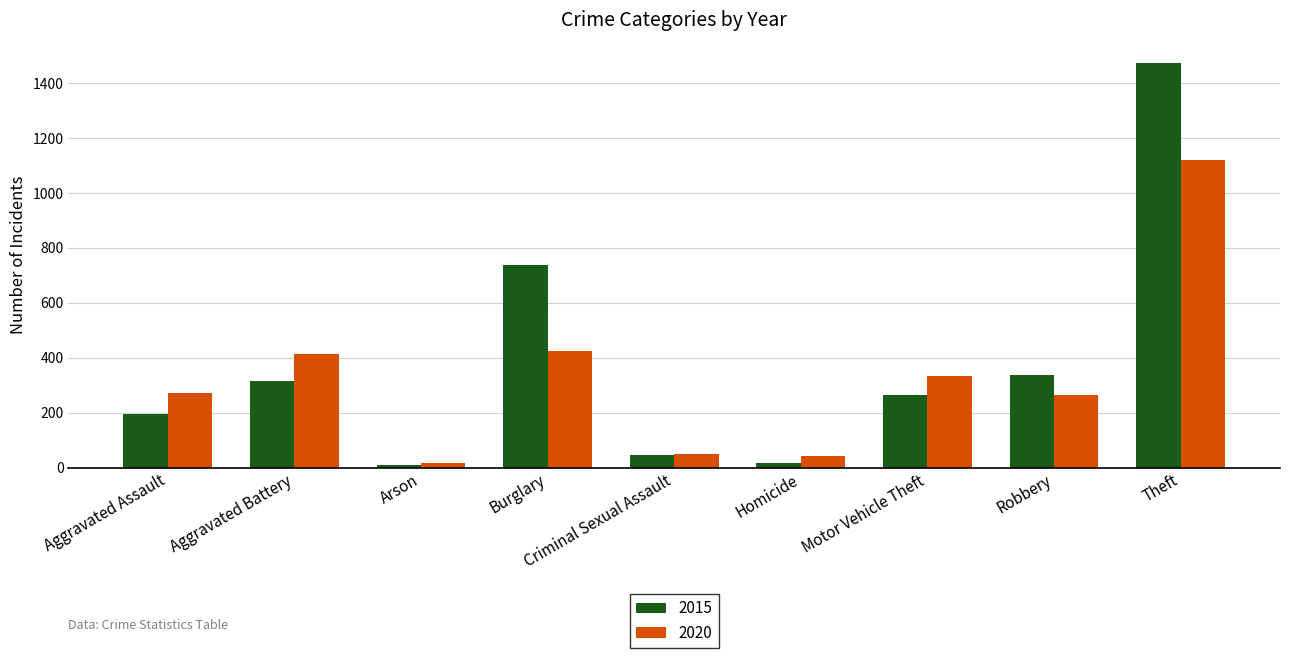

Is it true that 2015 equals 1064 at Burglary?

False